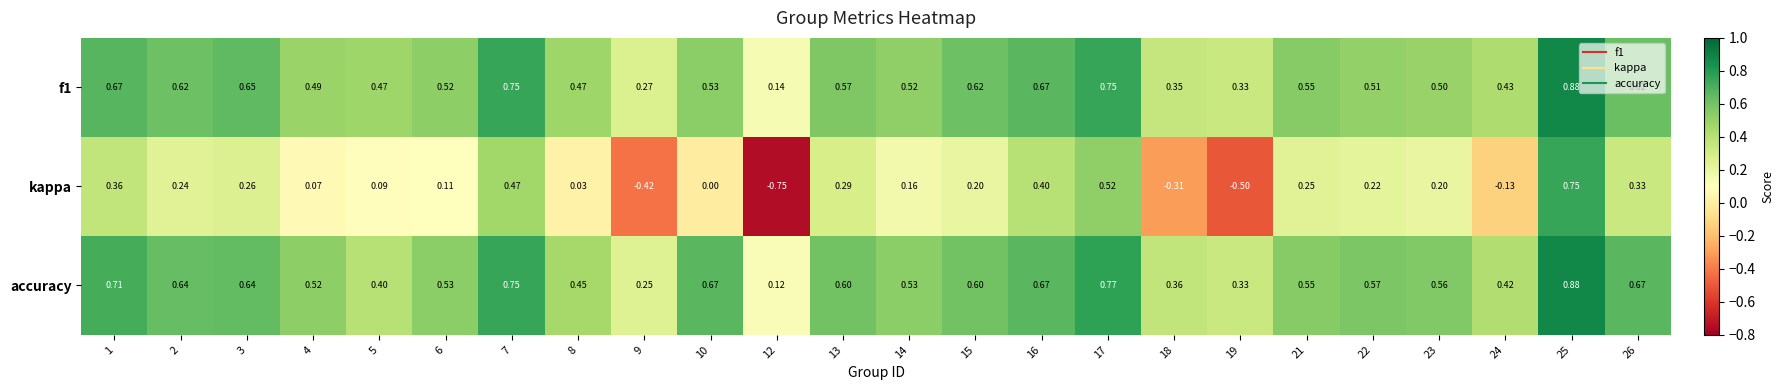

Which series has the largest total across all categories?

accuracy